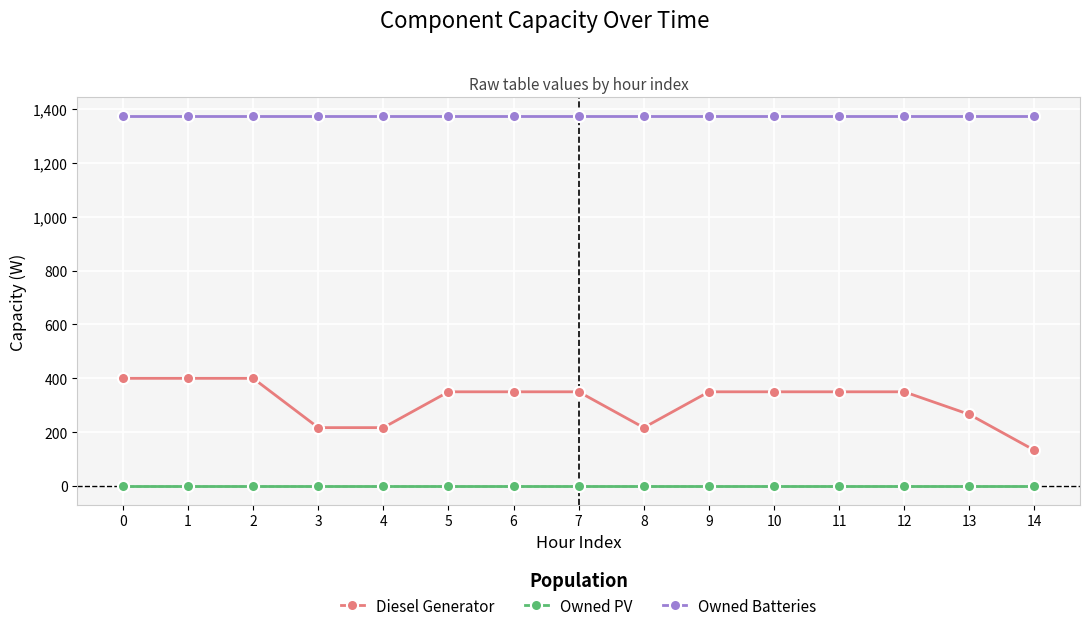

Does the chart display data point markers on the line(s)?

Yes